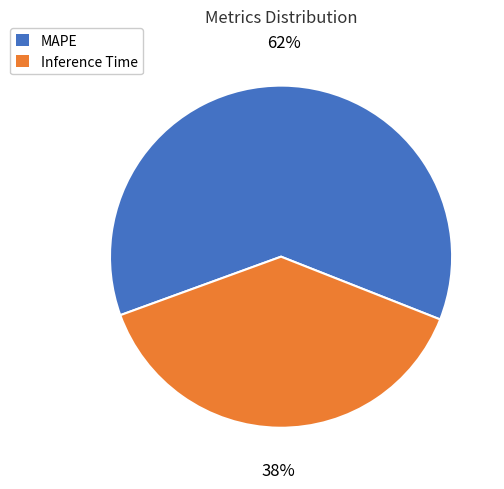

To the nearest percent, what is the average slice percentage?

50%